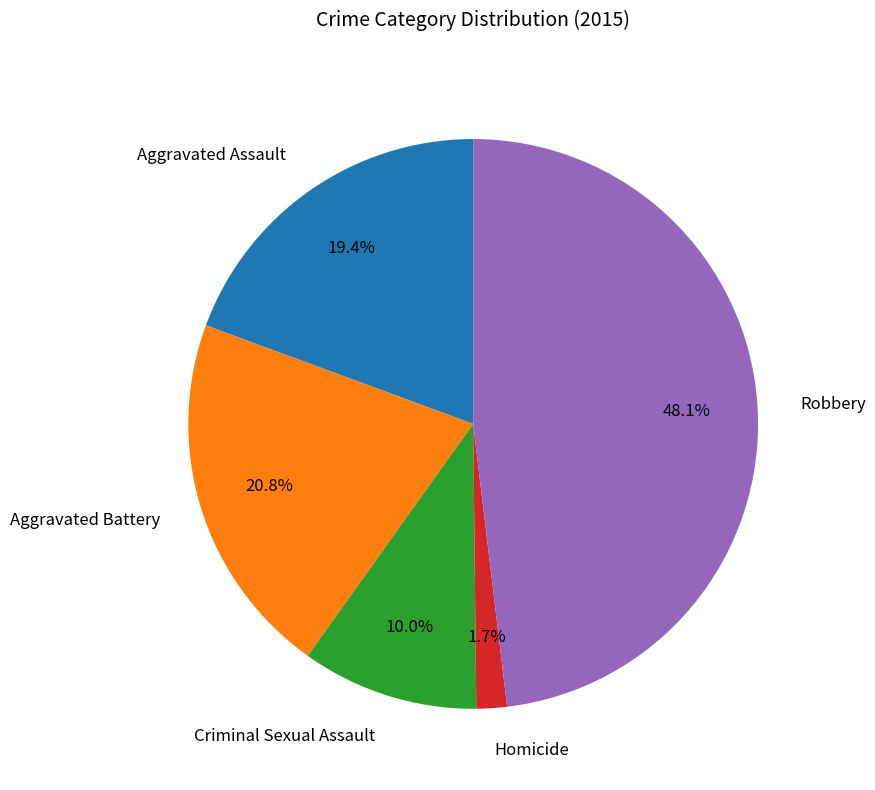

The Robbery slice represents 43% of the pie. True or false?

False